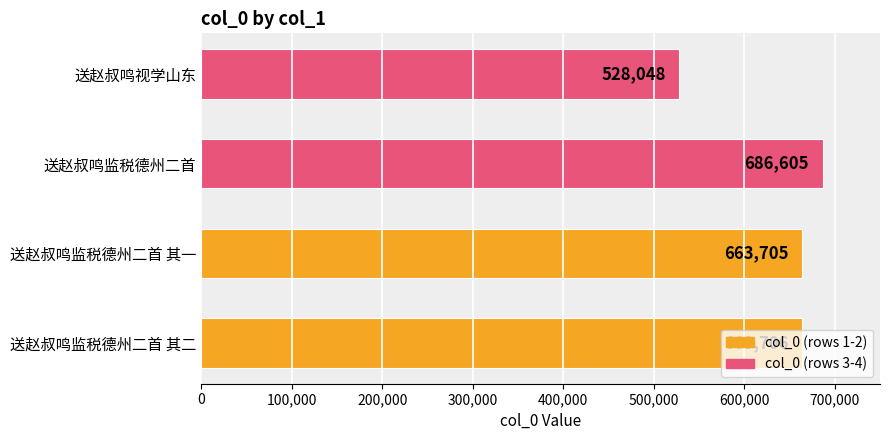

How many distinct data groups are displayed?

1